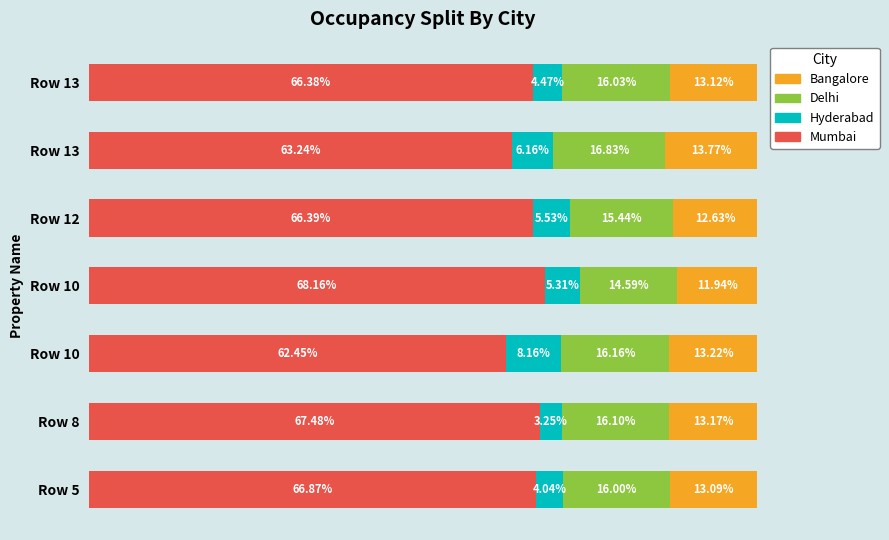

What are all the series names shown in the legend?

Bangalore, Delhi, Hyderabad, Mumbai